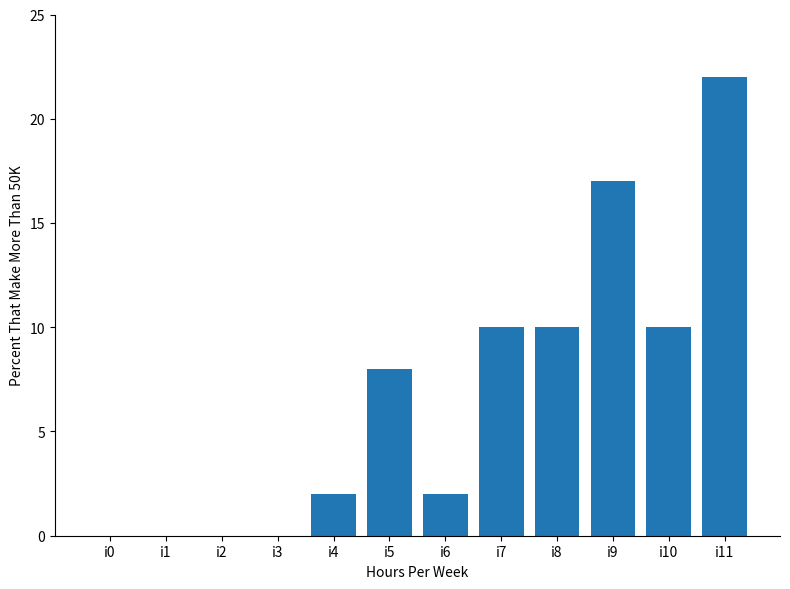

Is it true that the value at i0 is 11?

False